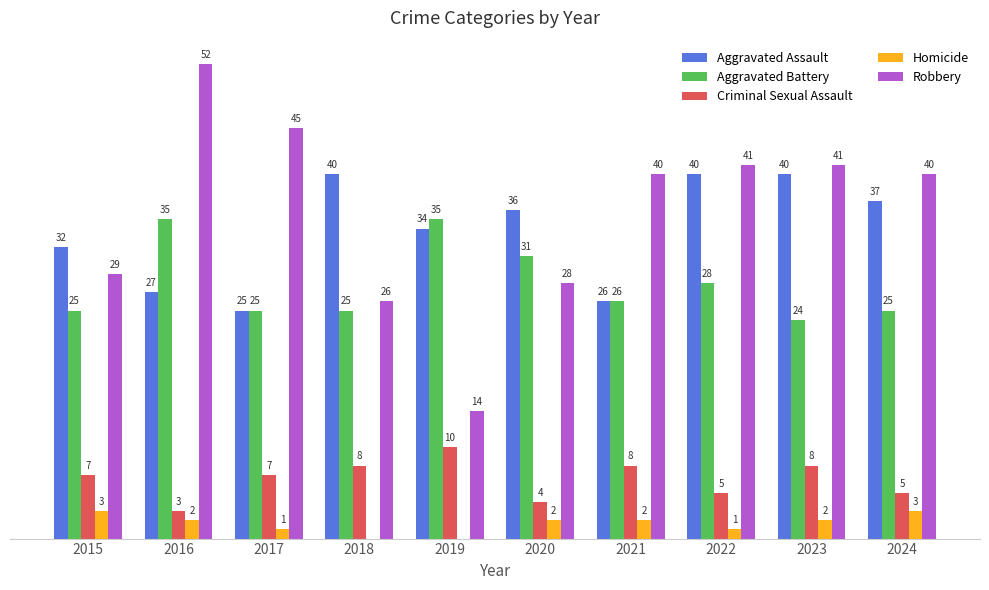

Is the value of Aggravated Battery at 2019 greater than the value of Homicide at 2019?

Yes